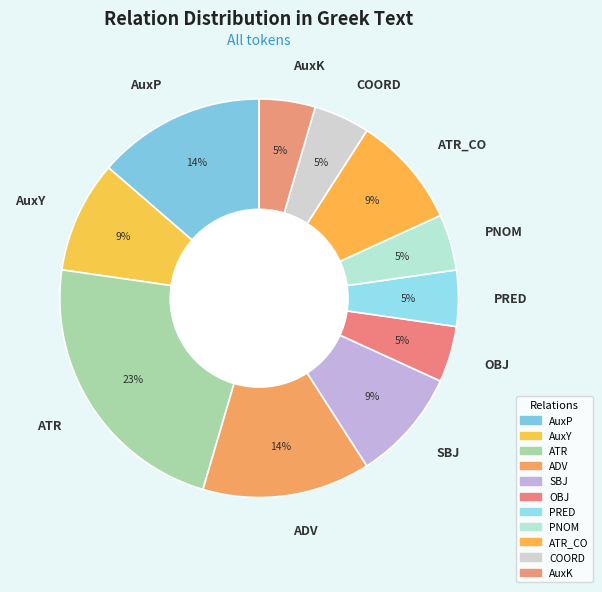

To the nearest percent, what is the combined percentage of AuxK and ATR?

27%